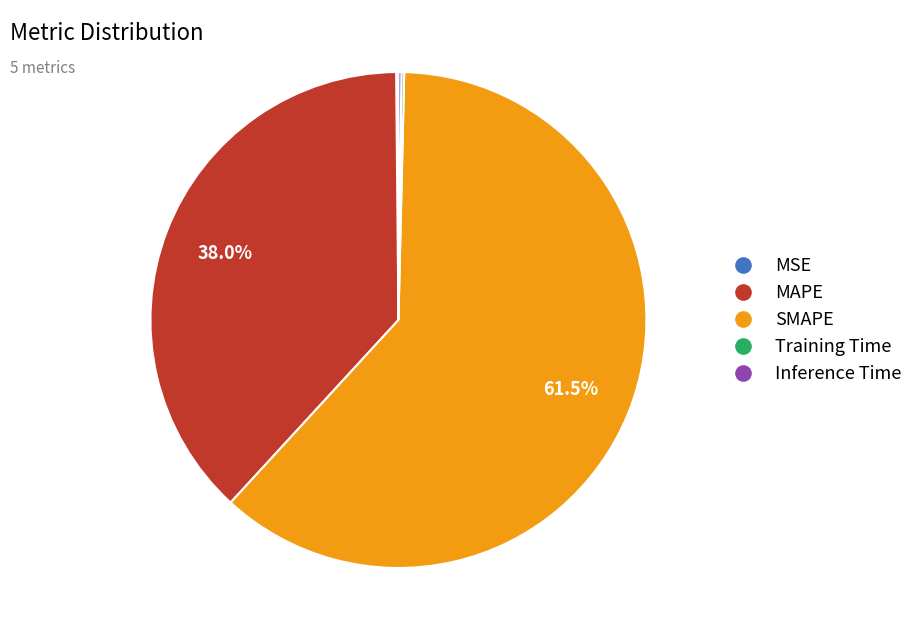

Which slice represents more than half of the pie?

SMAPE